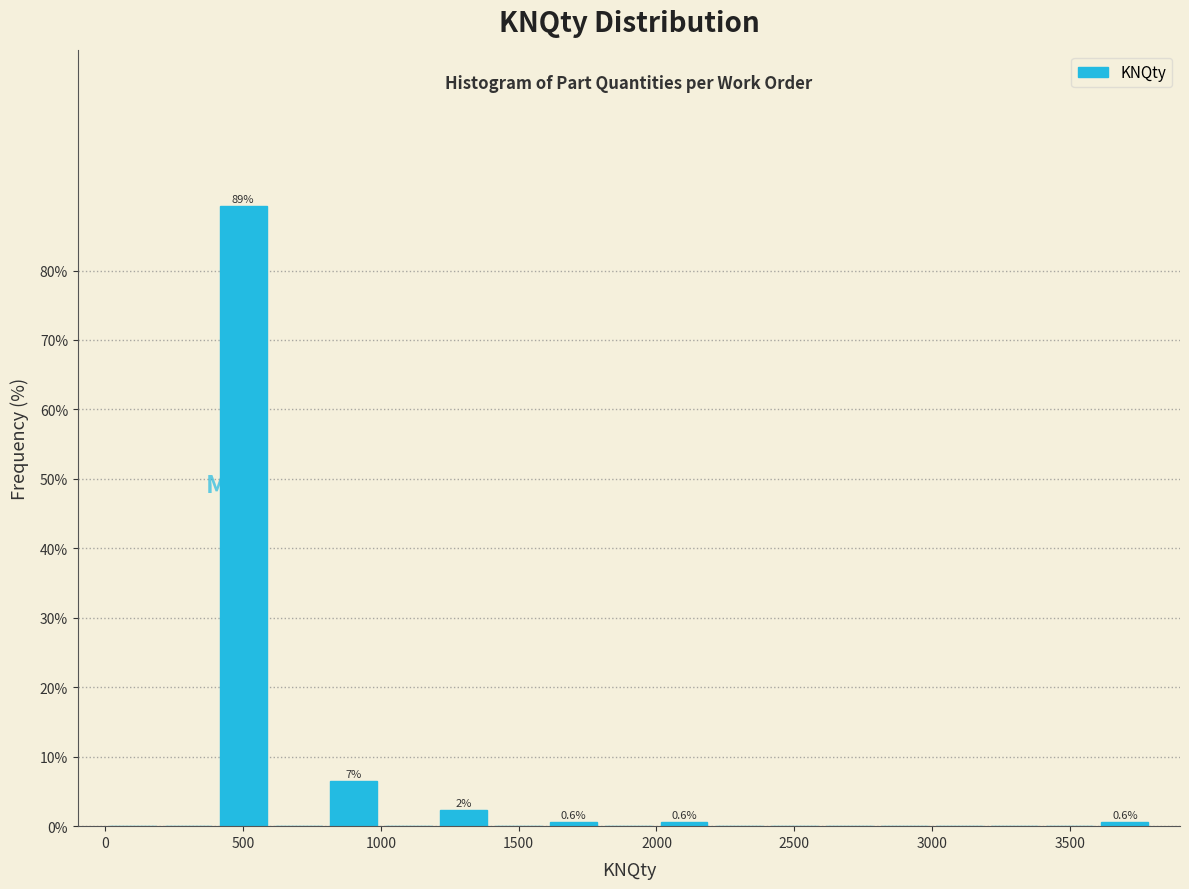

Over which range of the x-axis is the bar tallest?

400 to 600